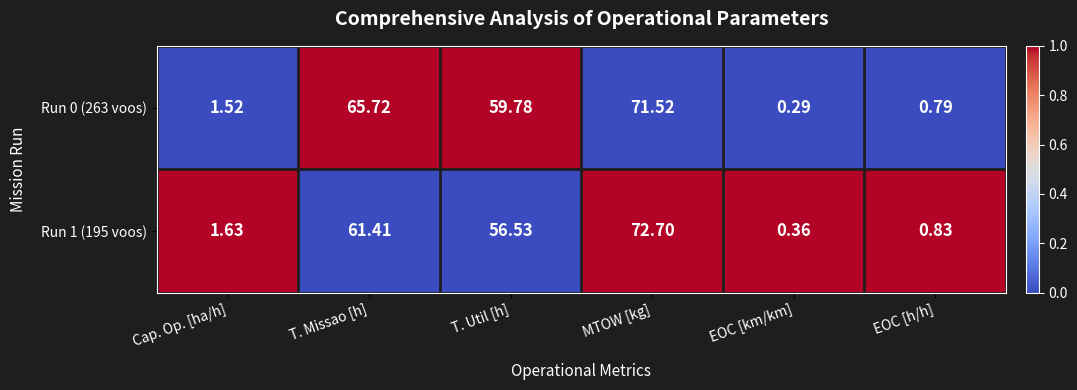

At which label does Run 0 (263 voos) first exceed 59?

T. Missao [h]